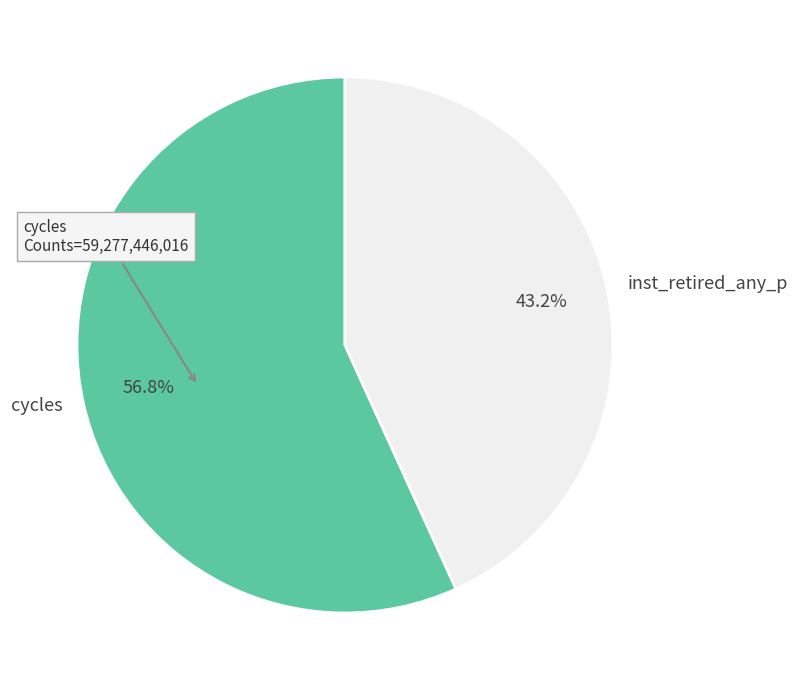

Count the number of slices in the pie.

2